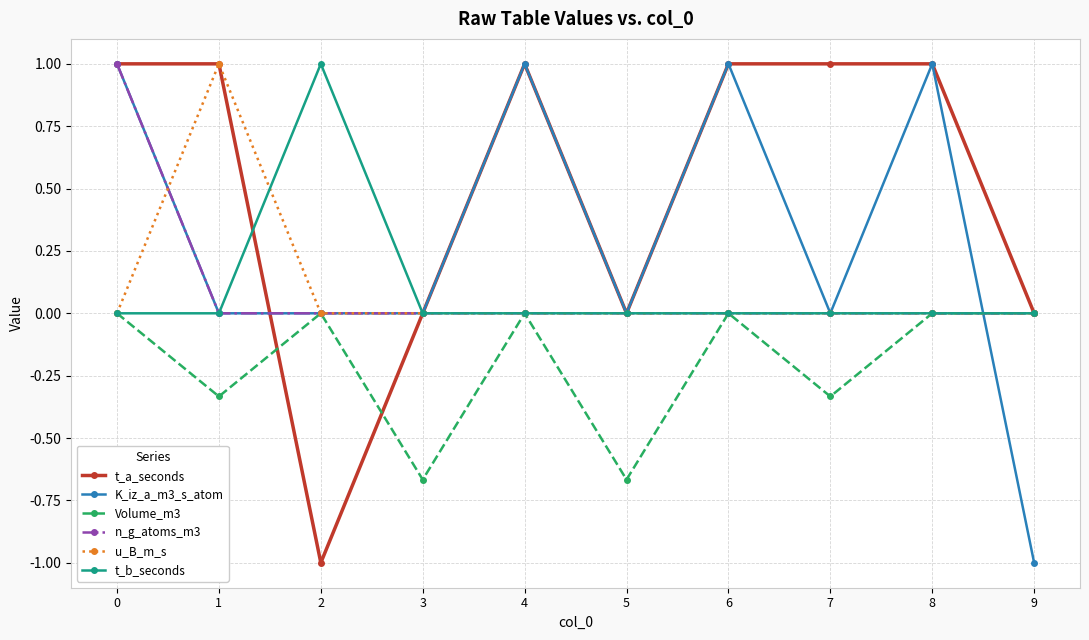

Is it true that K_iz_a_m3_s_atom equals -0.7 at 3?

False